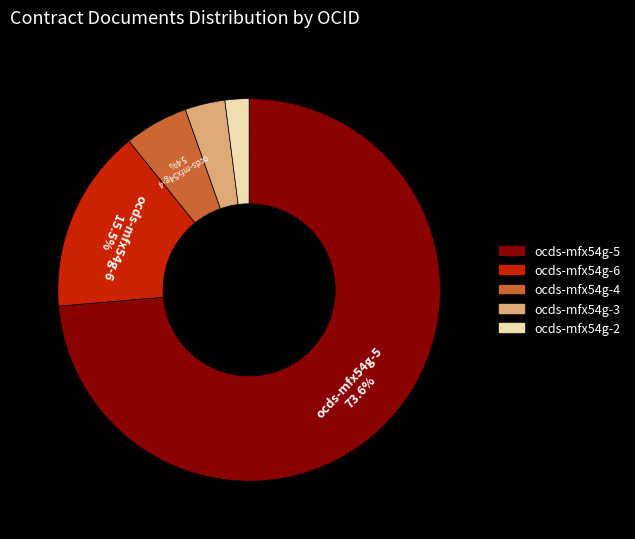

To the nearest percent, what is the average slice percentage?

20%